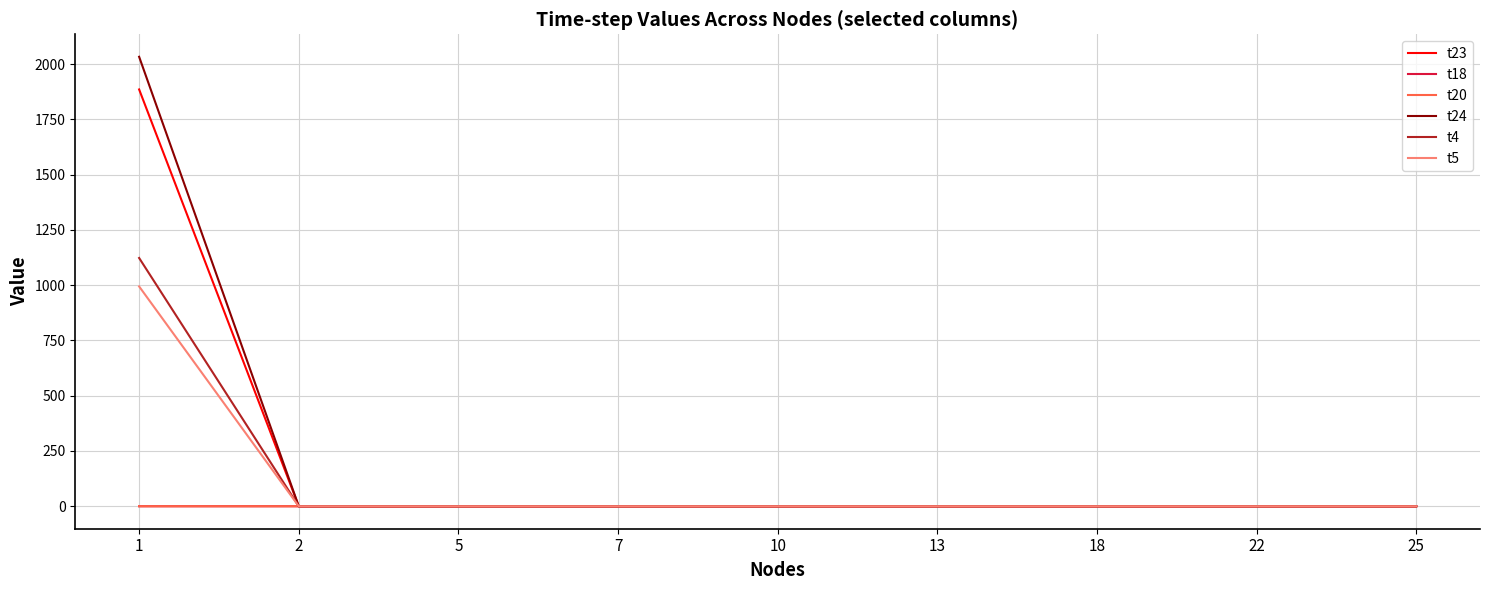

What are all the series names shown in the legend?

t23, t18, t20, t24, t4, t5